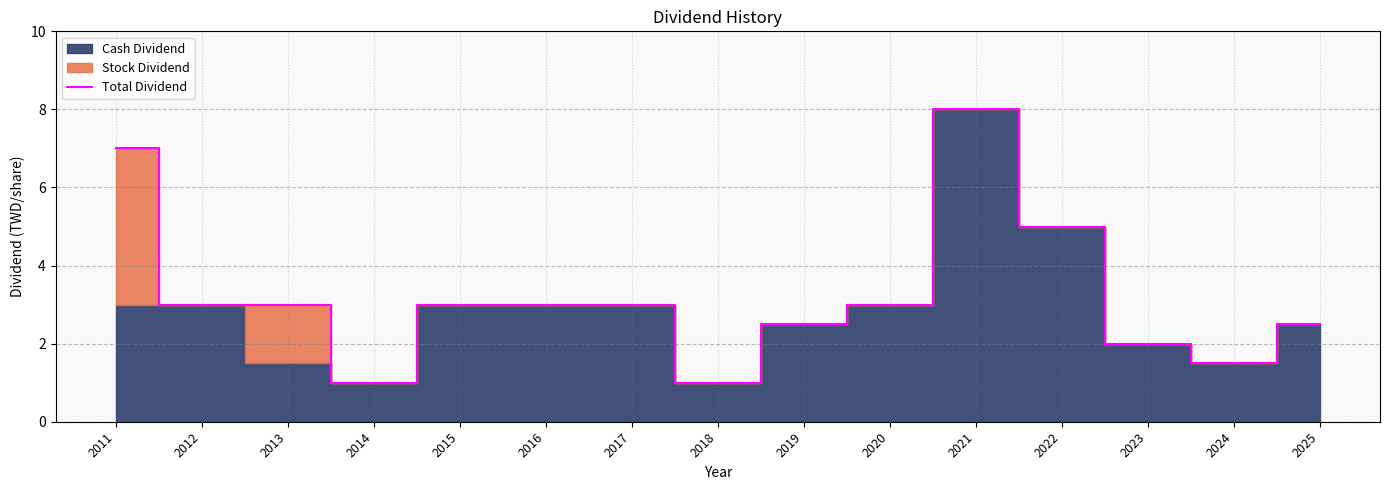

What is the sum of the values at 2016 and 2015?

6.0